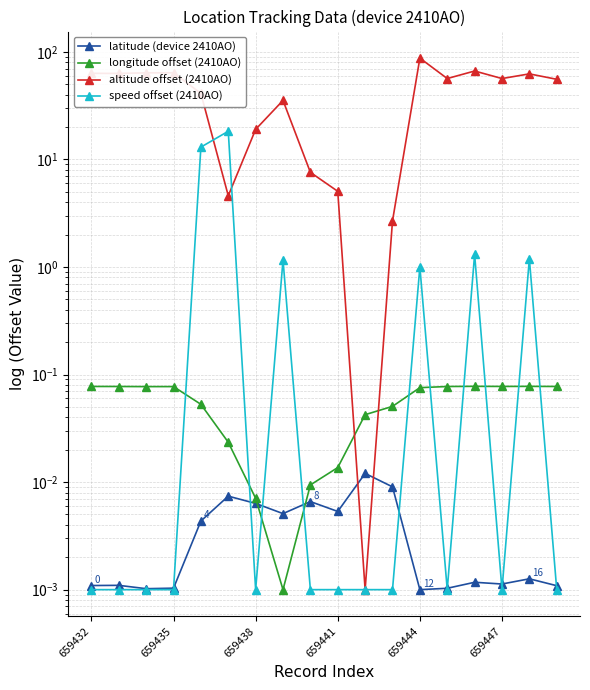

Reading left to right, transcribe all the data shown in this chart.

latitude (device 2410AO): 0.0	0.0	0.0	0.0	0.0	0.0	0.0	0.0	0.0	0.0	0.0	0.0	0.0	0.0	0.0	0.0	0.0	0.0
longitude offset (2410AO): 0.1	0.1	0.1	0.1	0.1	0.0	0.0	0.0	0.0	0.0	0.0	0.1	0.1	0.1	0.1	0.1	0.1	0.1
altitude offset (2410AO): 63.1	63.0	63.8	63.9	41.0	4.6	19.0	35.4	7.6	5.1	0.0	2.7	87.4	56.5	66.4	56.5	62.4	55.6
speed offset (2410AO): 0.0	0.0	0.0	0.0	13.0	18.3	0.0	1.2	0.0	0.0	0.0	0.0	1.0	0.0	1.3	0.0	1.2	0.0